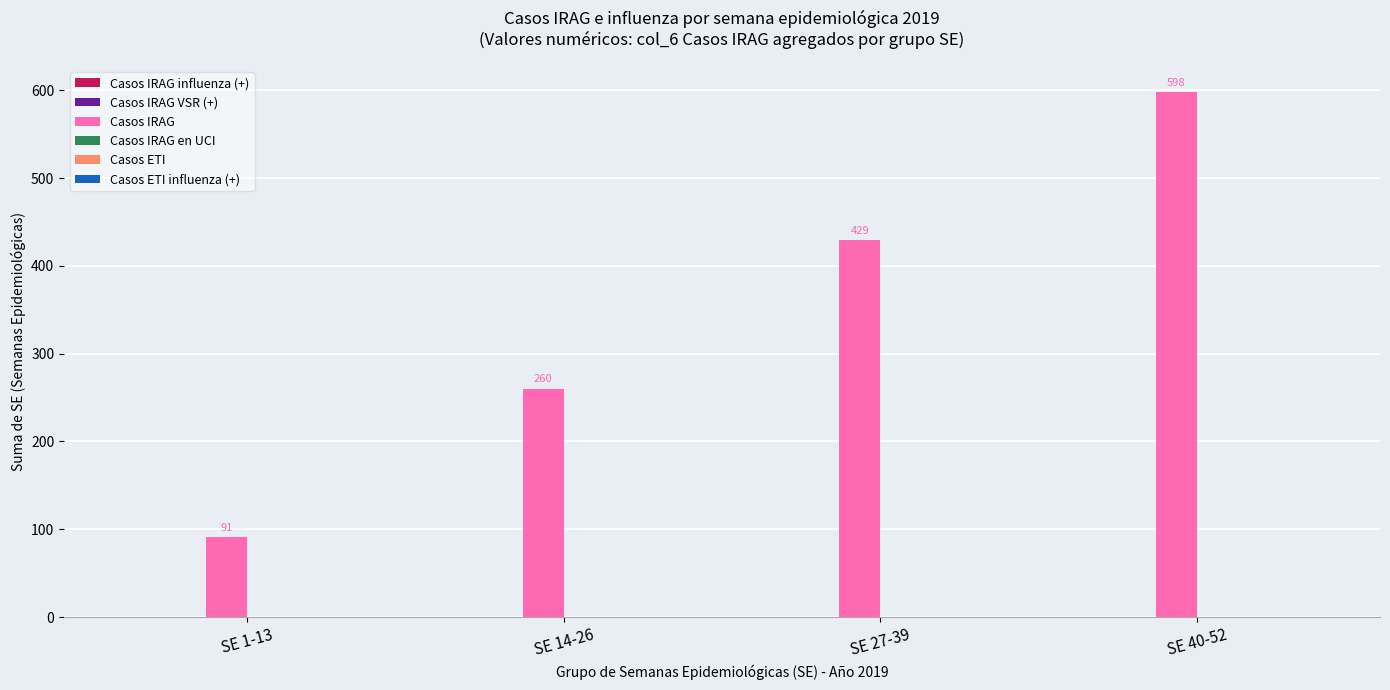

The chart shows a value of 429 at SE 27-39. True or false?

True